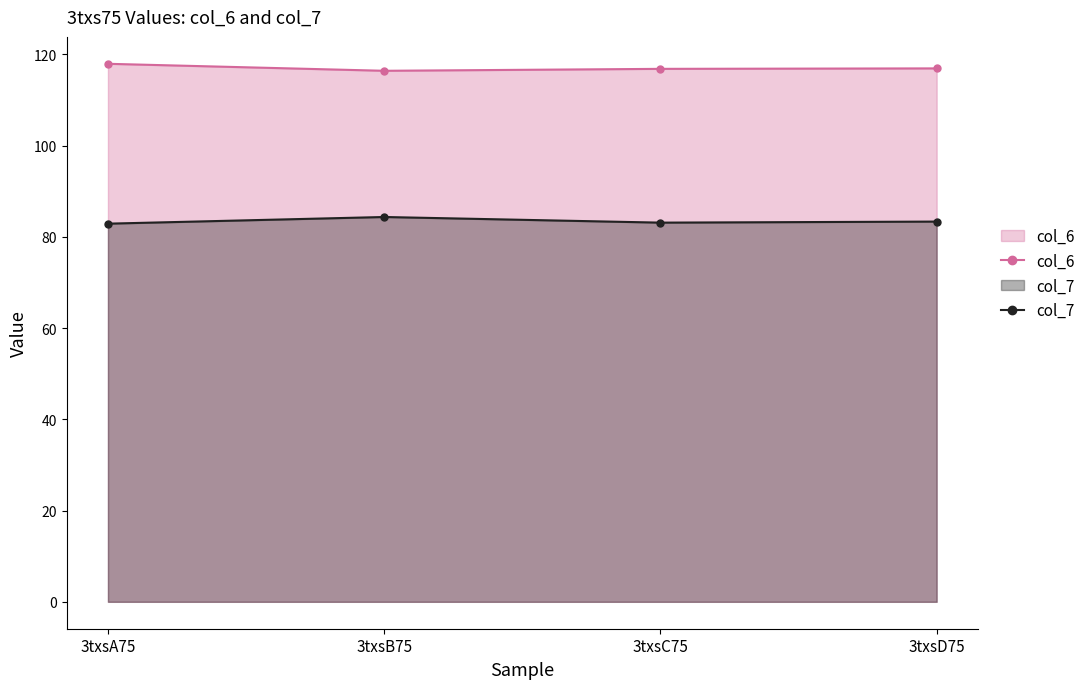

Read the col_7 value at 3txsA75.

82.9